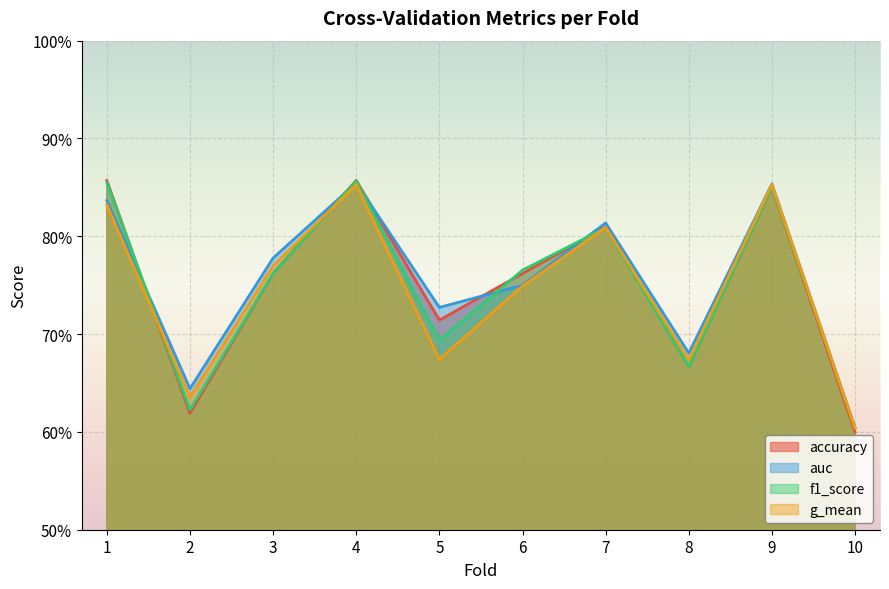

What are all the series names shown in the legend?

accuracy, auc, f1_score, g_mean